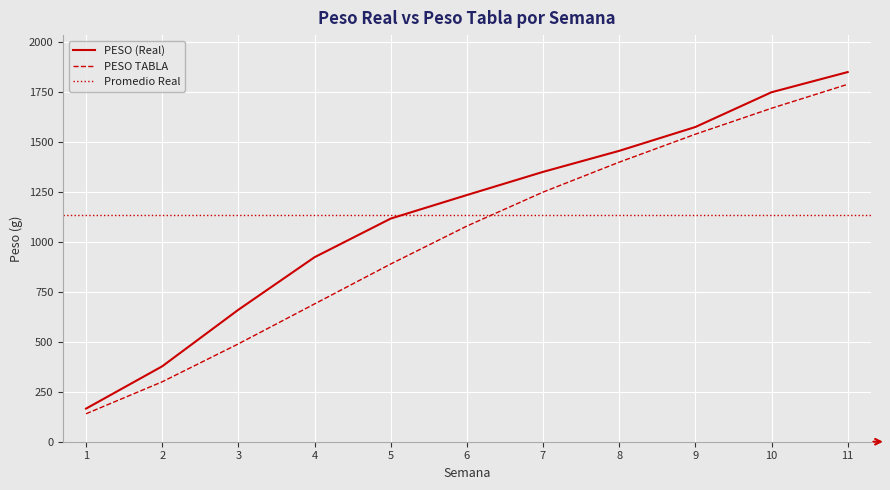

True or false: PESO (Real) has a value of 1351.4 at 7.

True